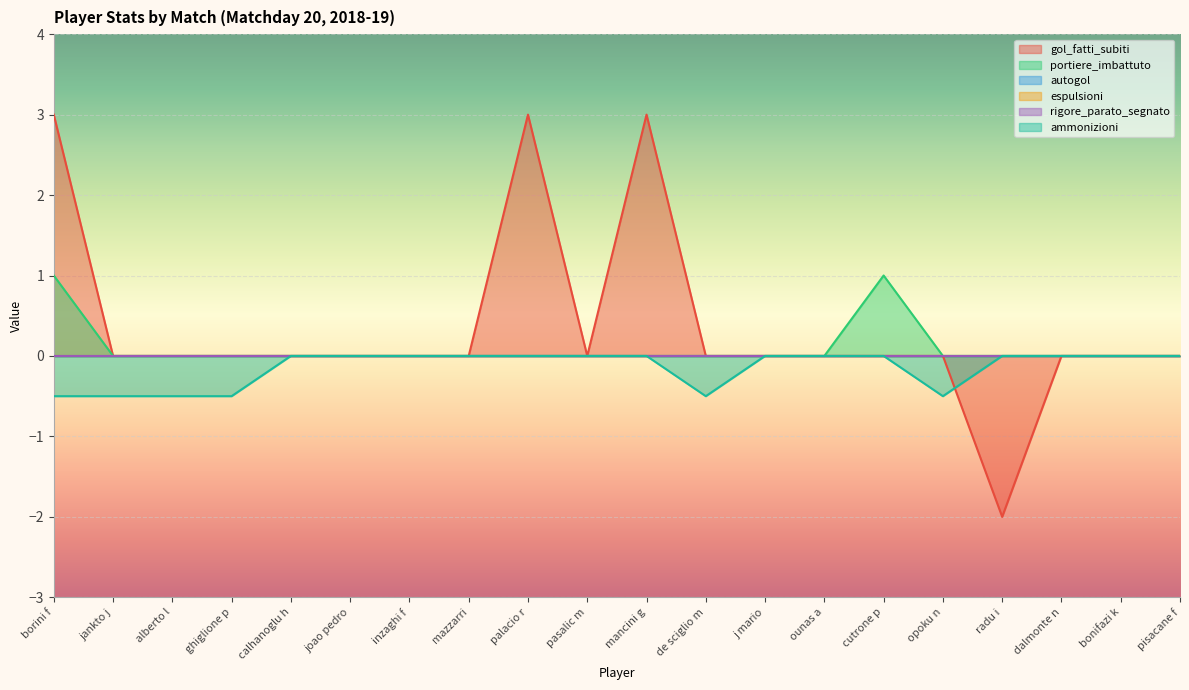

Which category has the lowest value in the gol_fatti_subiti series?

radu i